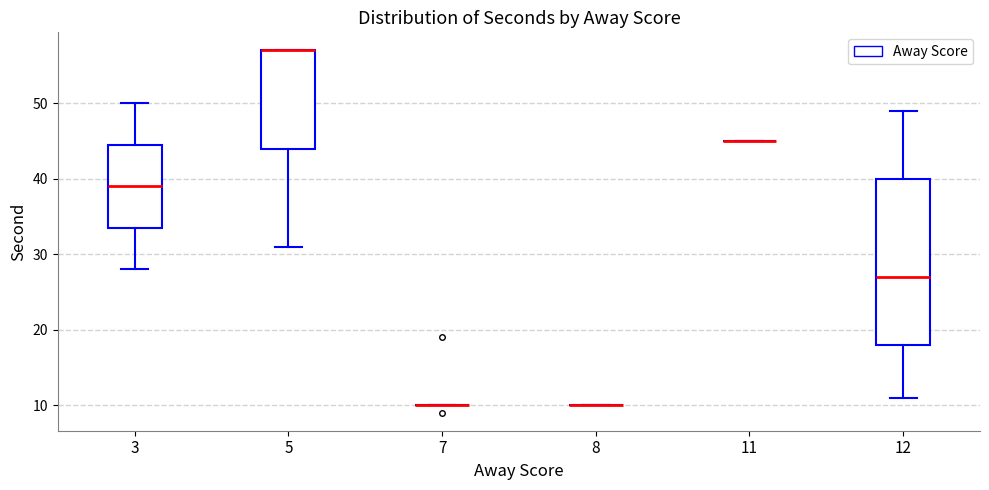

Which box is the tallest, from its lower edge to its upper edge?

12